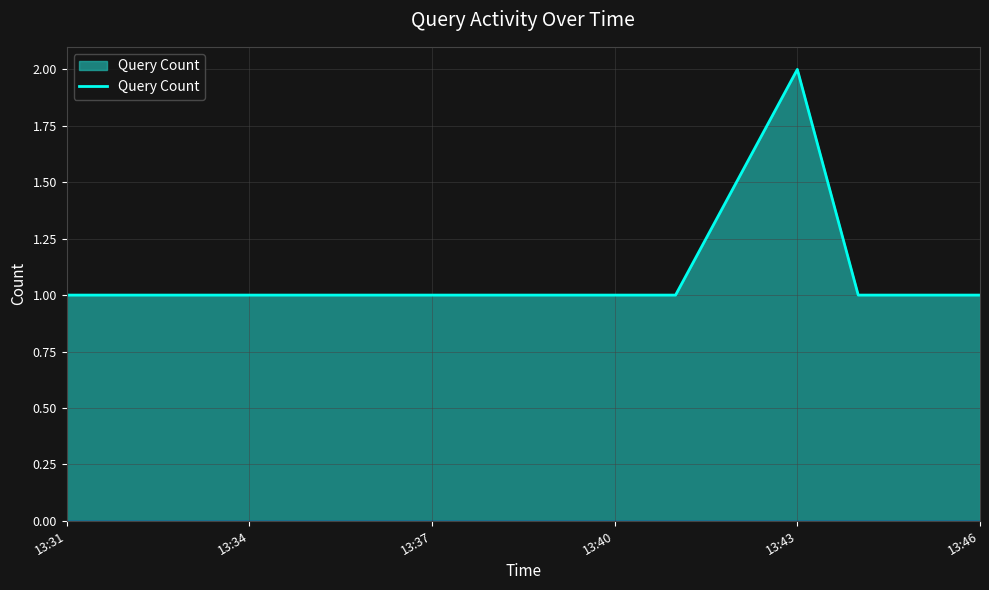

Is this an area chart (filled region under the line)?

Yes